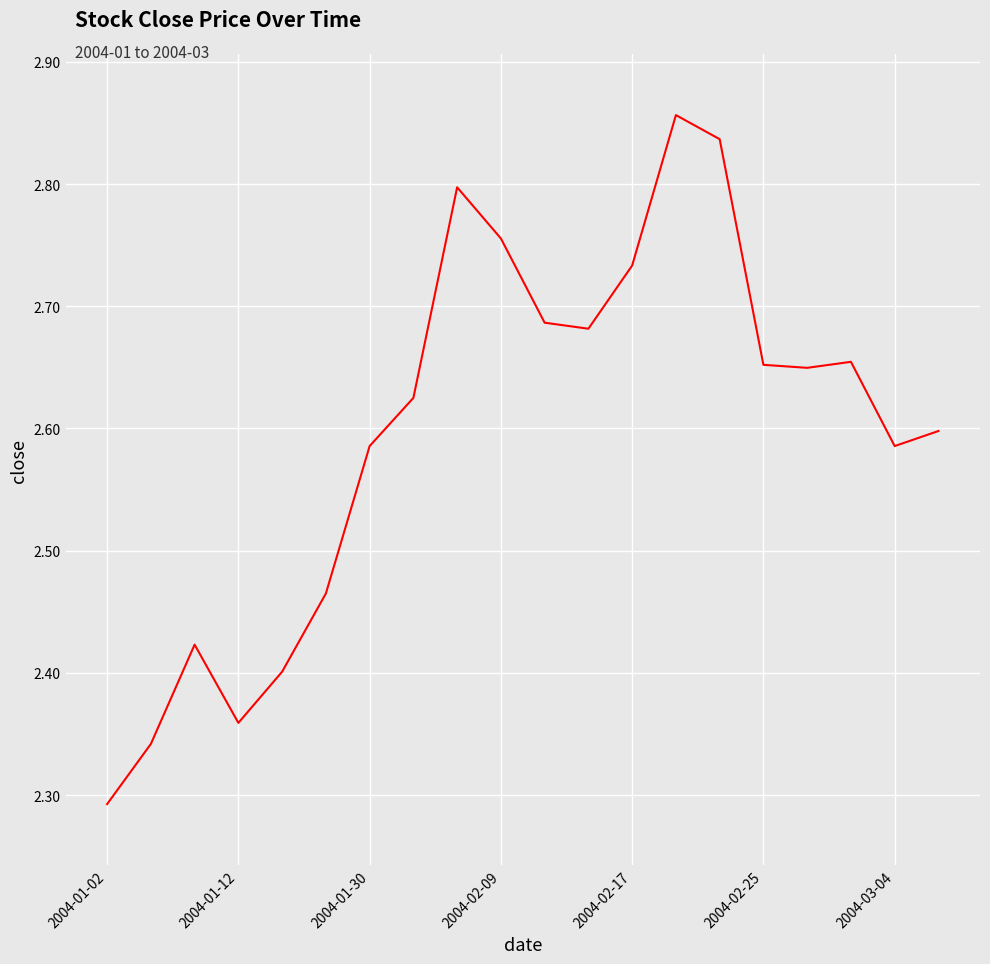

What is the difference between the maximum and minimum values?

0.6